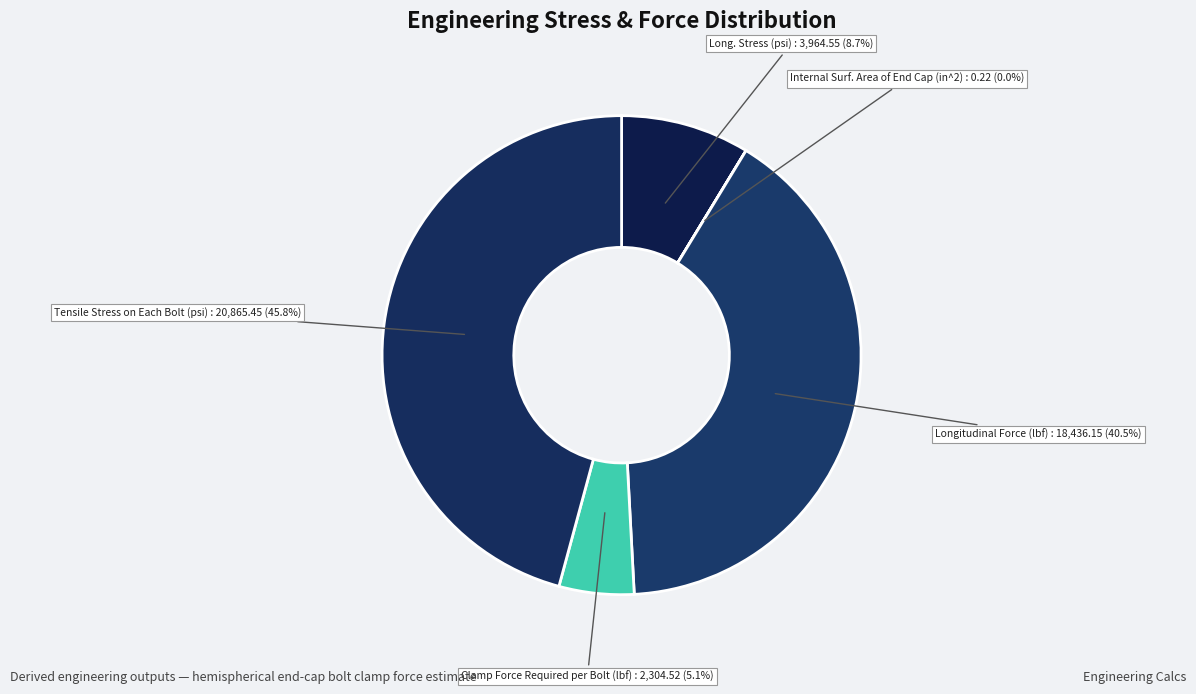

How many segments does this pie chart have?

5